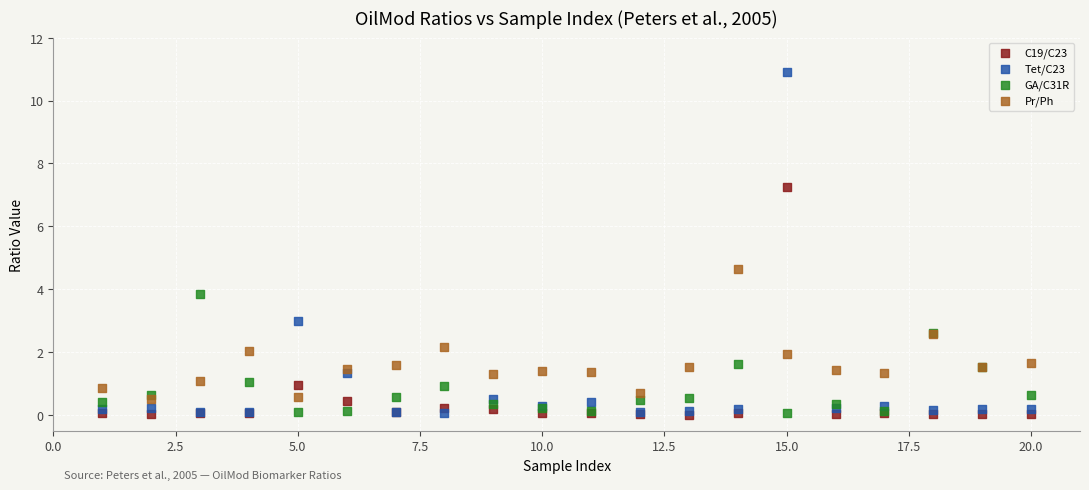

What are all the series names shown in the legend?

C19/C23, Tet/C23, GA/C31R, Pr/Ph